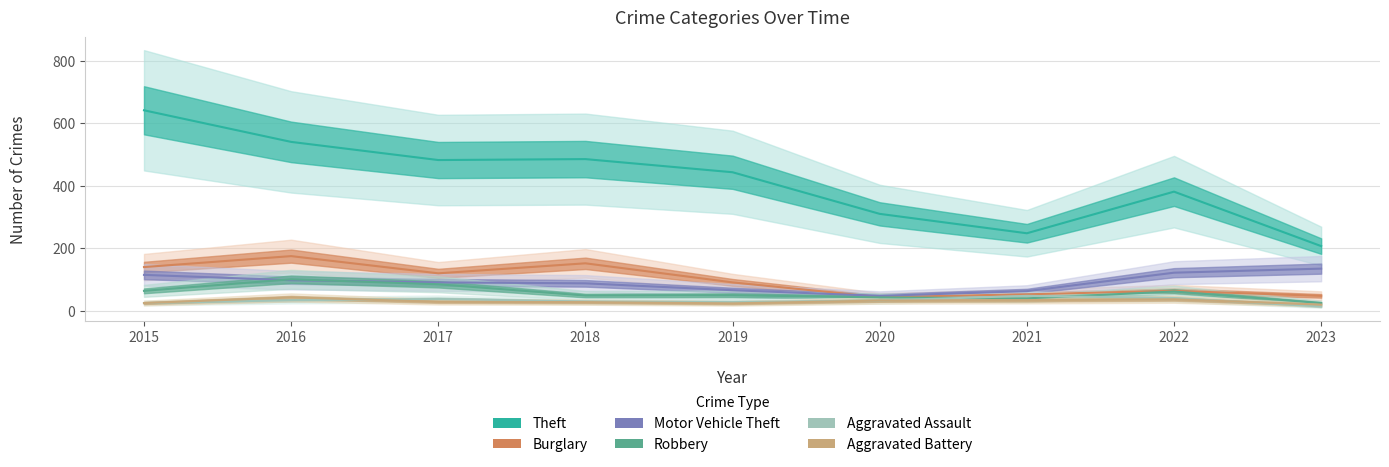

Which series changed the most between 2020 and 2023?

Theft